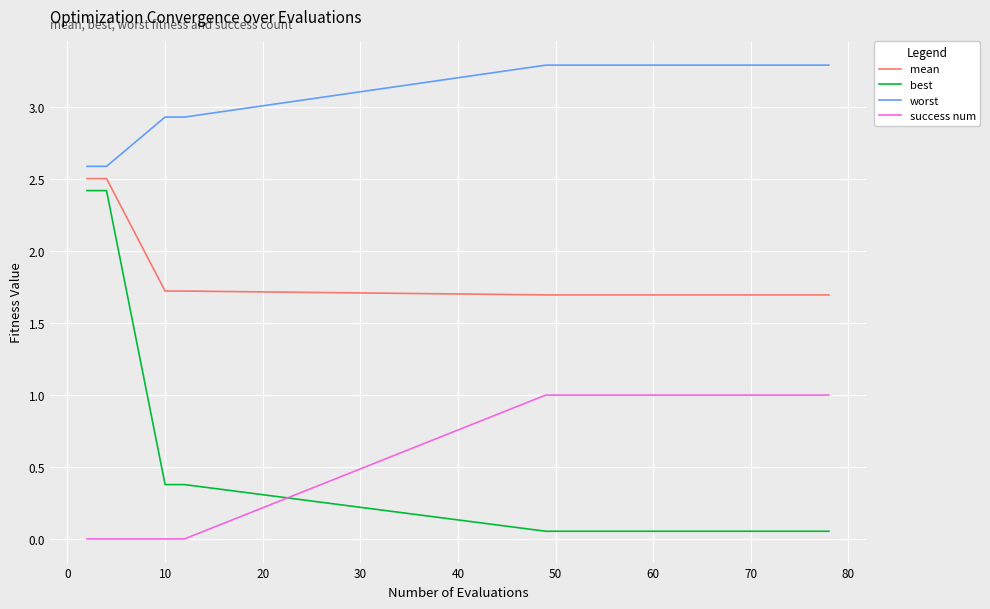

Which series has the largest total across all categories?

worst